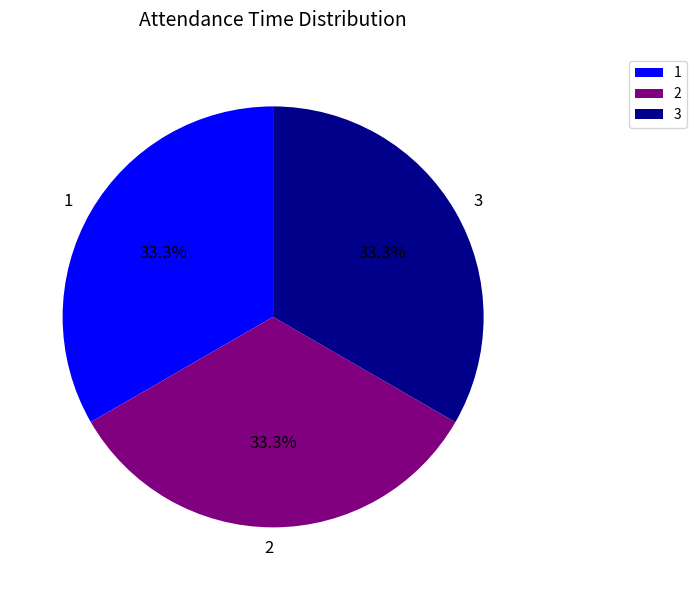

Combined, what portion of the pie is 3 and 1?

66.7%